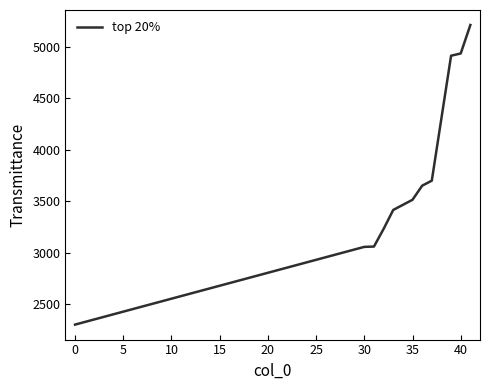

What is the greatest value displayed?

5215